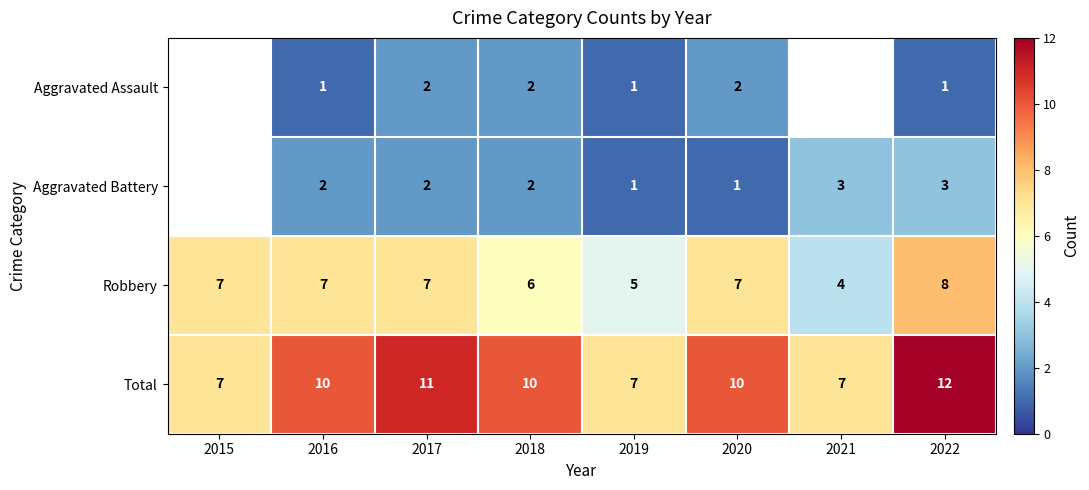

What is the greatest value displayed?

12.0